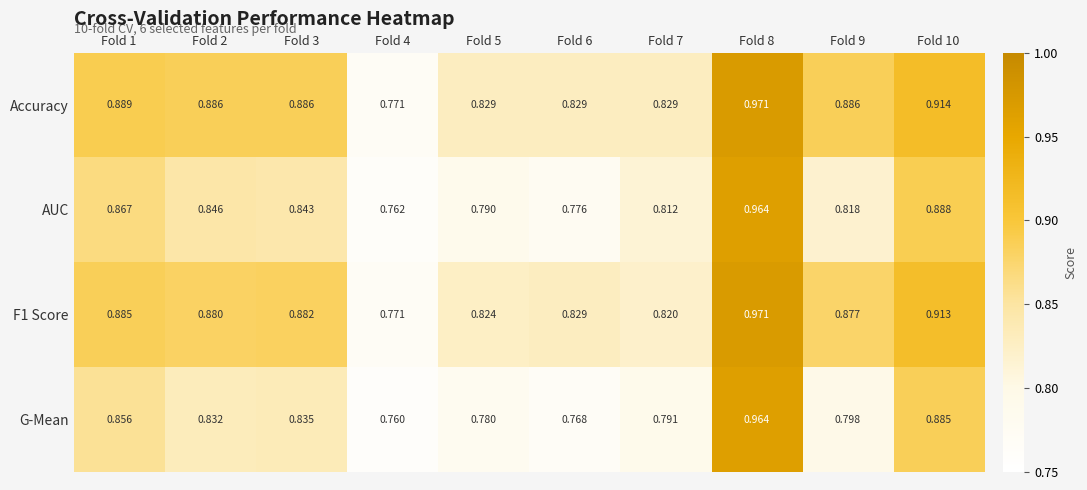

Is the value of F1 Score at Fold 4 greater than the value of G-Mean at Fold 8?

No